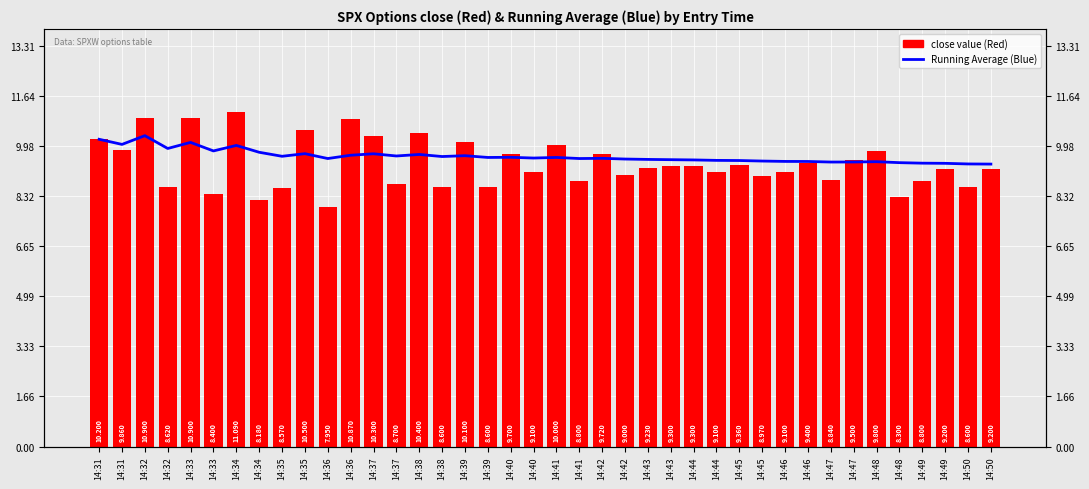

What is the difference between the second highest and minimum values in the close value (Red) series?

3.0